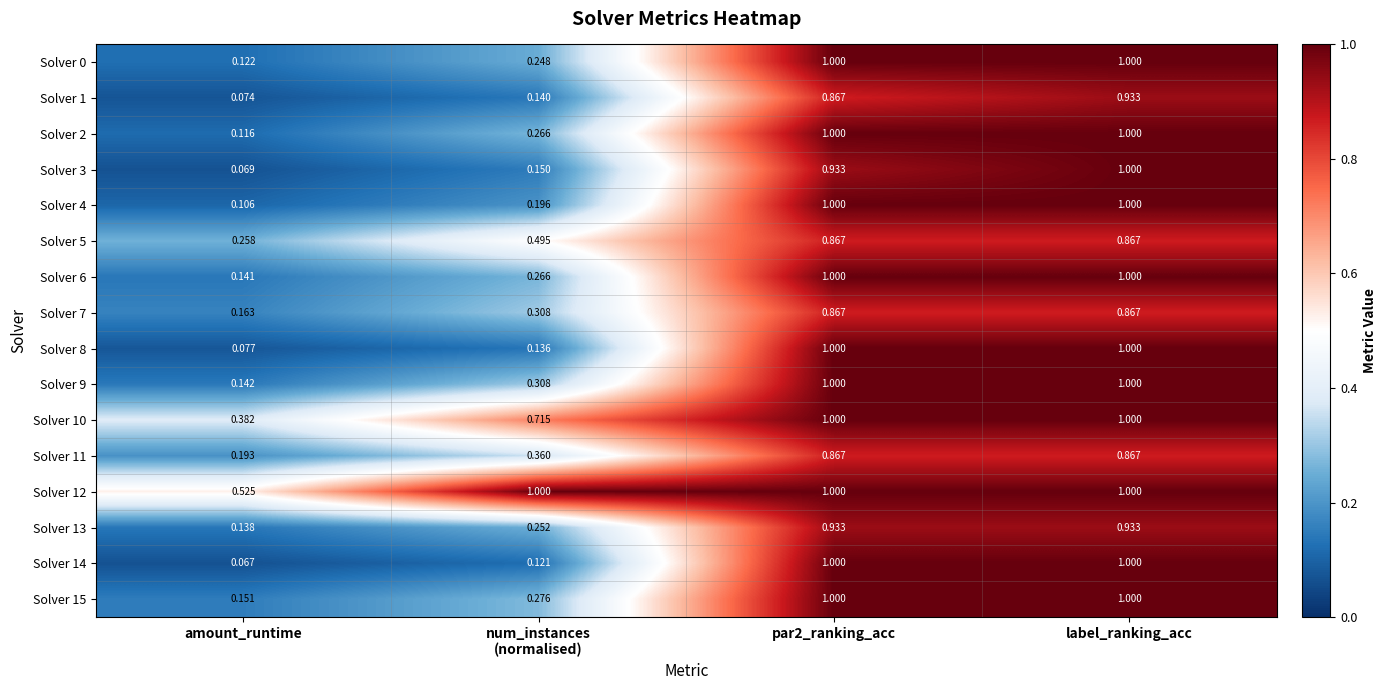

At which category is the sum across all series the highest?

label_ranking_acc